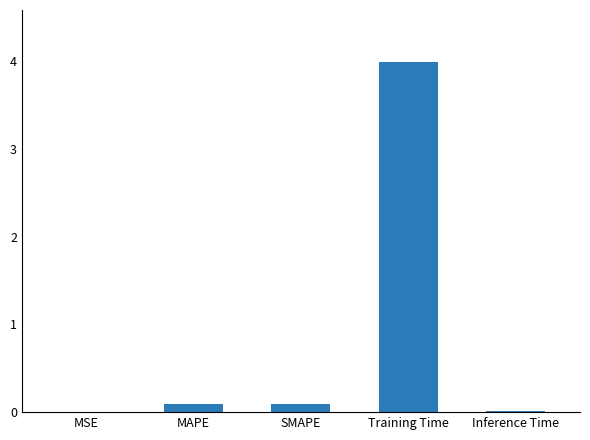

What is the maximum value shown in the chart?

4.0